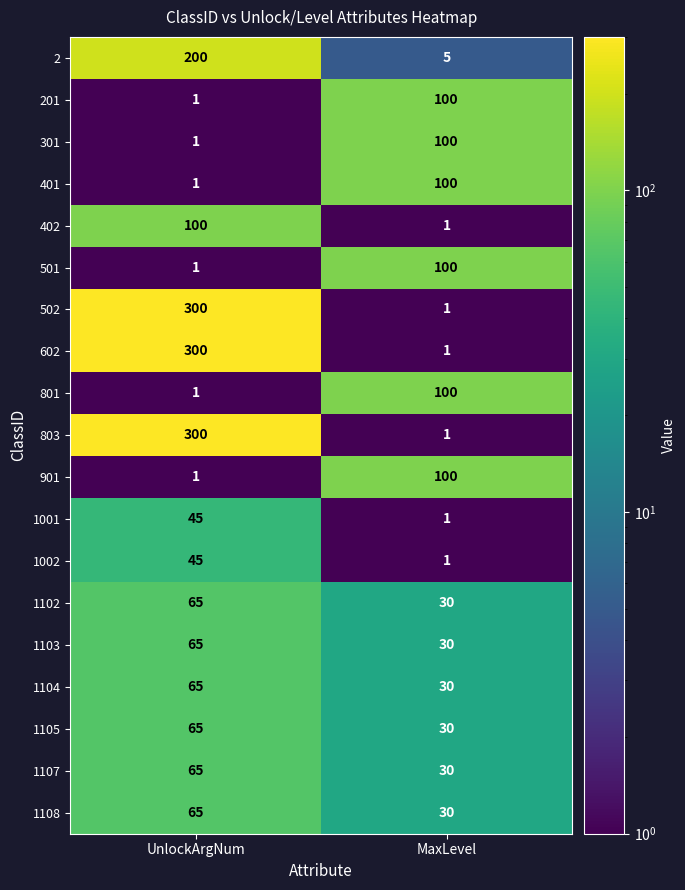

What is the difference between the maximum and minimum values in the 1105 series?

35